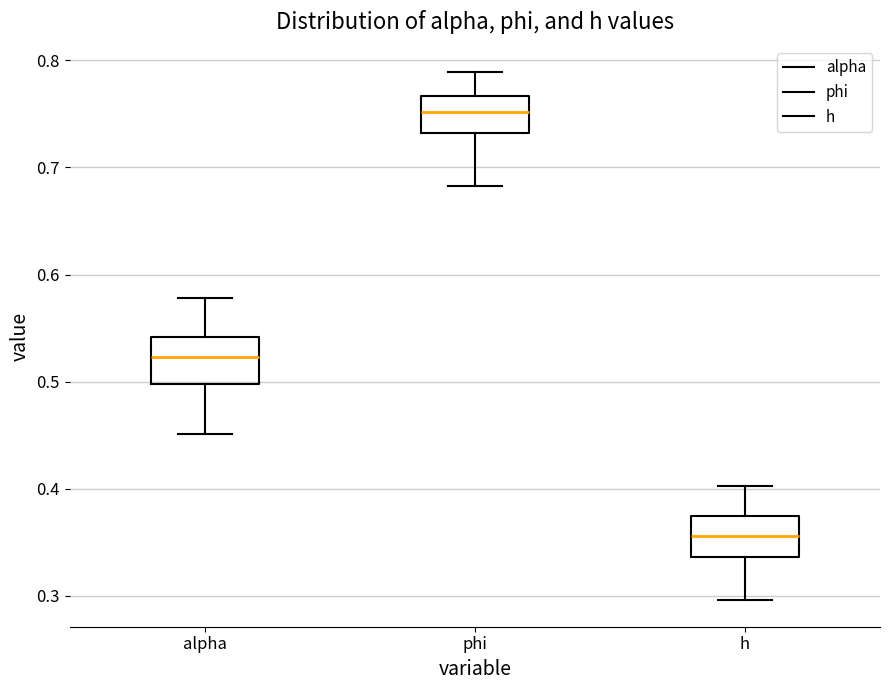

Which box's median line is the lowest?

h